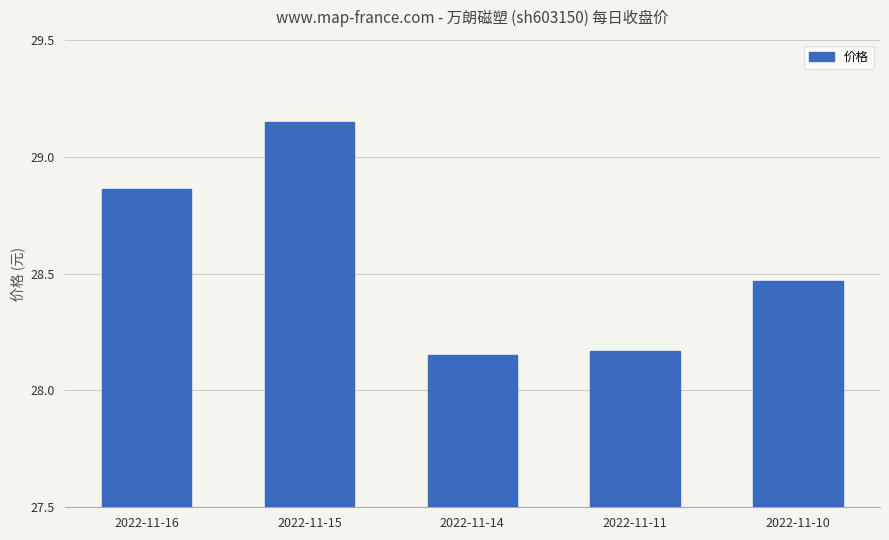

What is the difference between the second highest and minimum values?

0.7